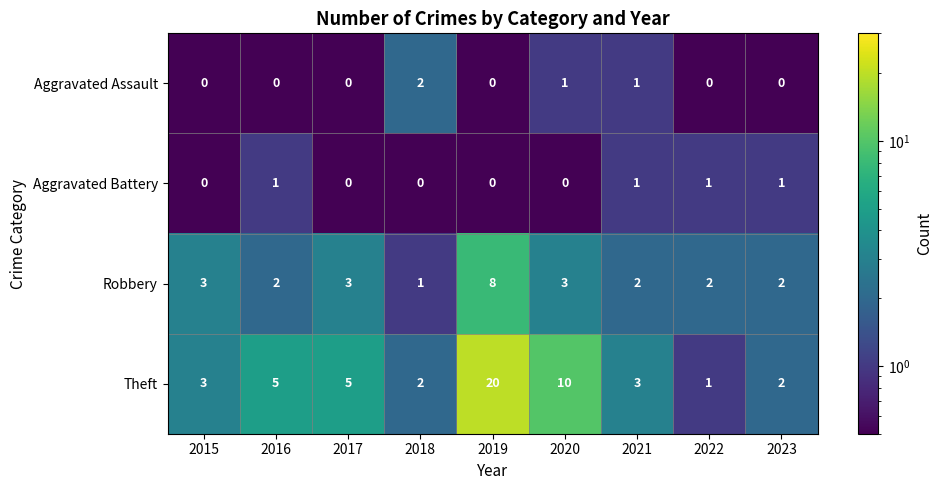

What is the sum of all Aggravated Battery values?

4